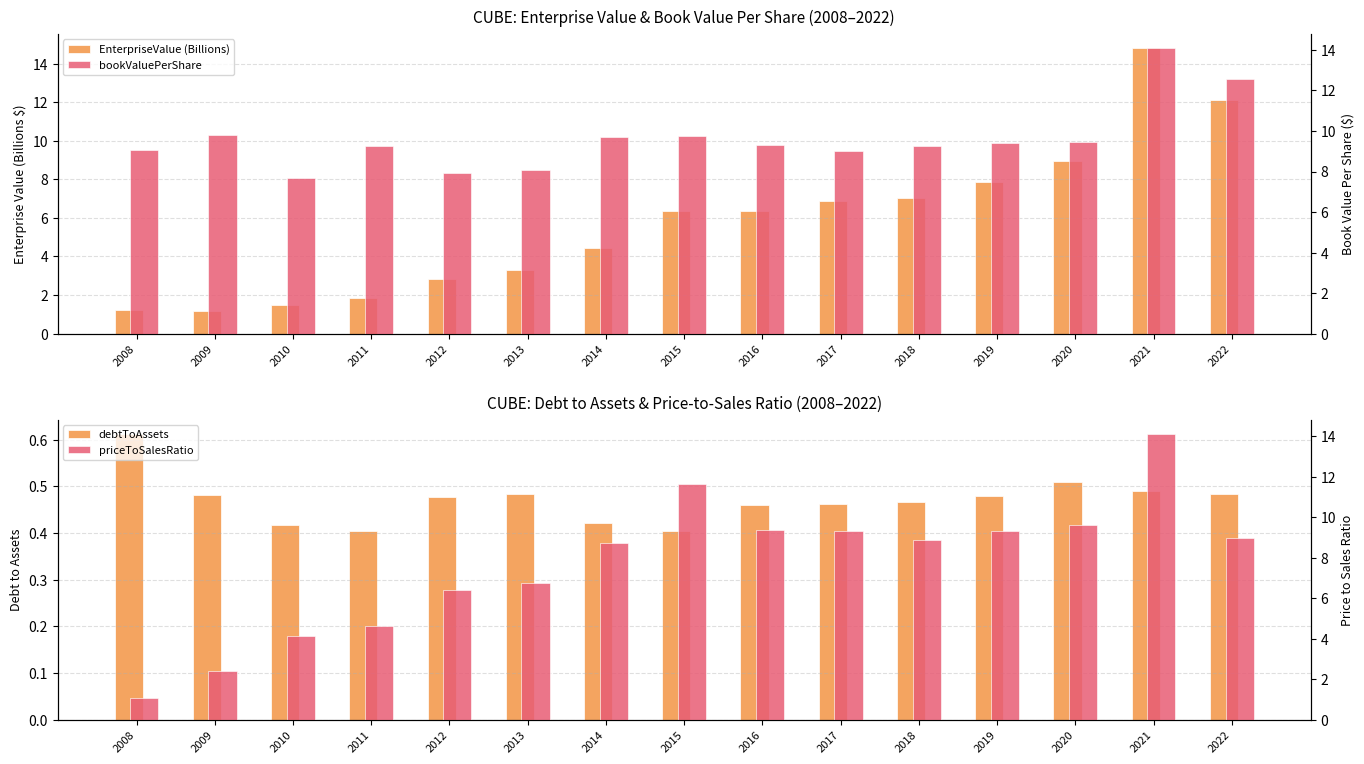

At which category is the sum across all series the highest?

2021